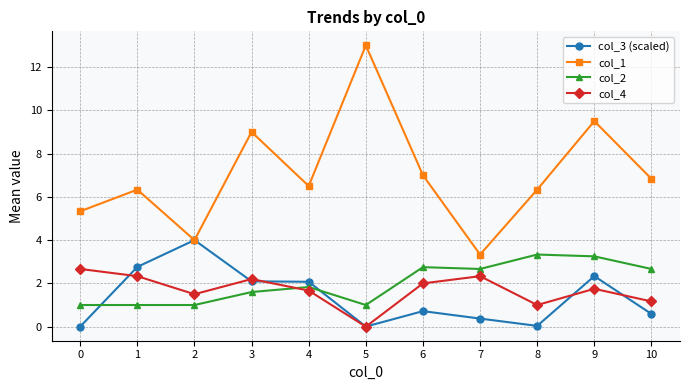

At which category does the chart reach its peak across all series?

5